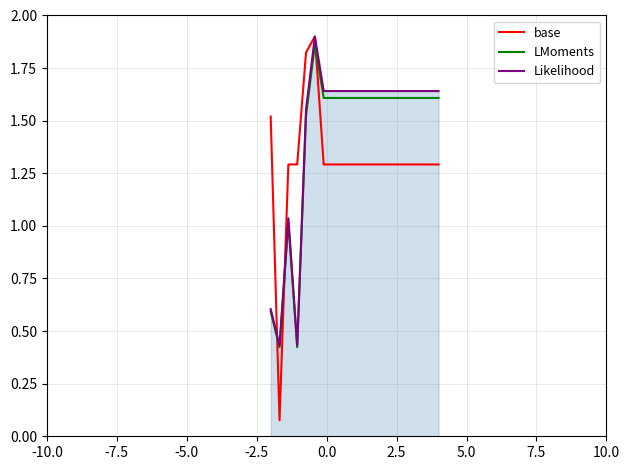

At how many categories does at least one series exceed 0?

20